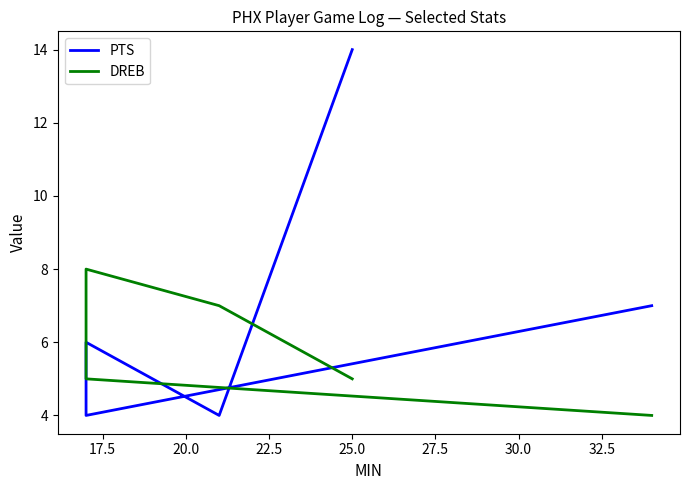

Rank the series at 25.0 from lowest to highest value.

DREB, PTS